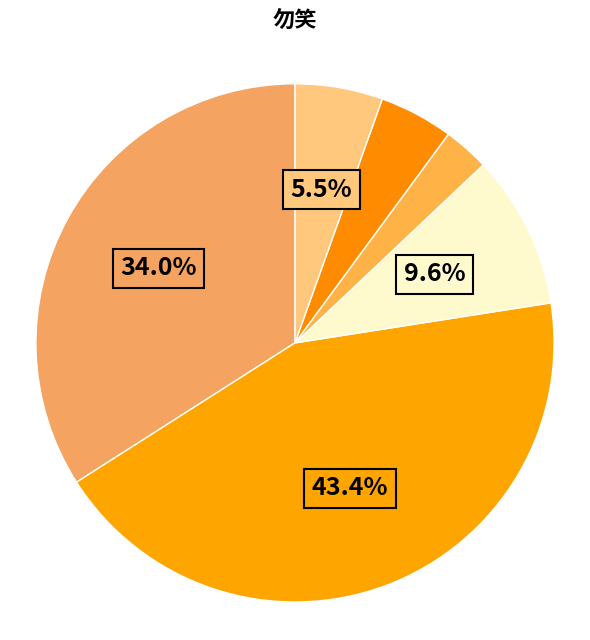

Is there a majority slice in this chart?

No